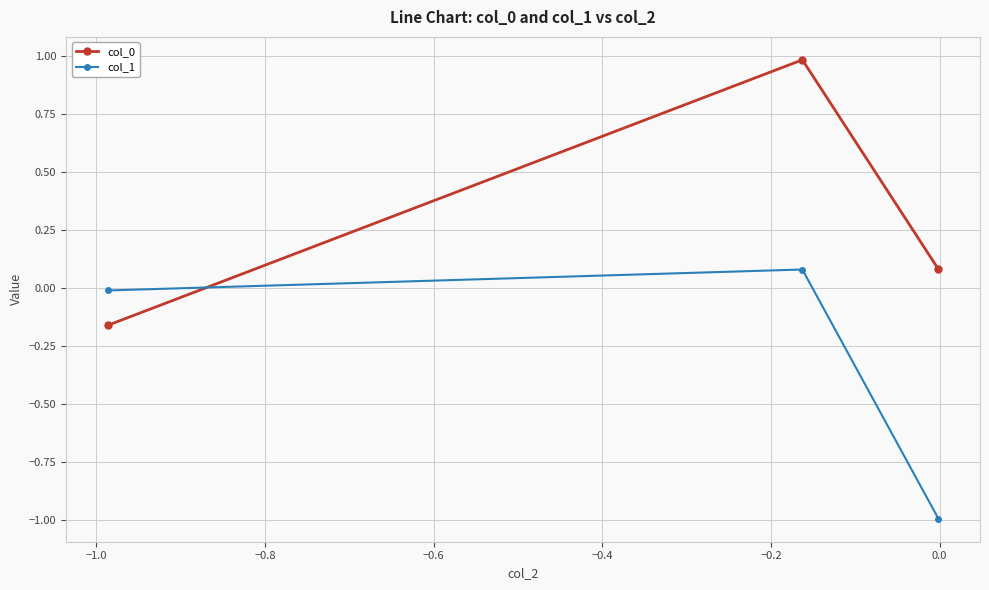

What is the average value of the col_1 series?

-0.3